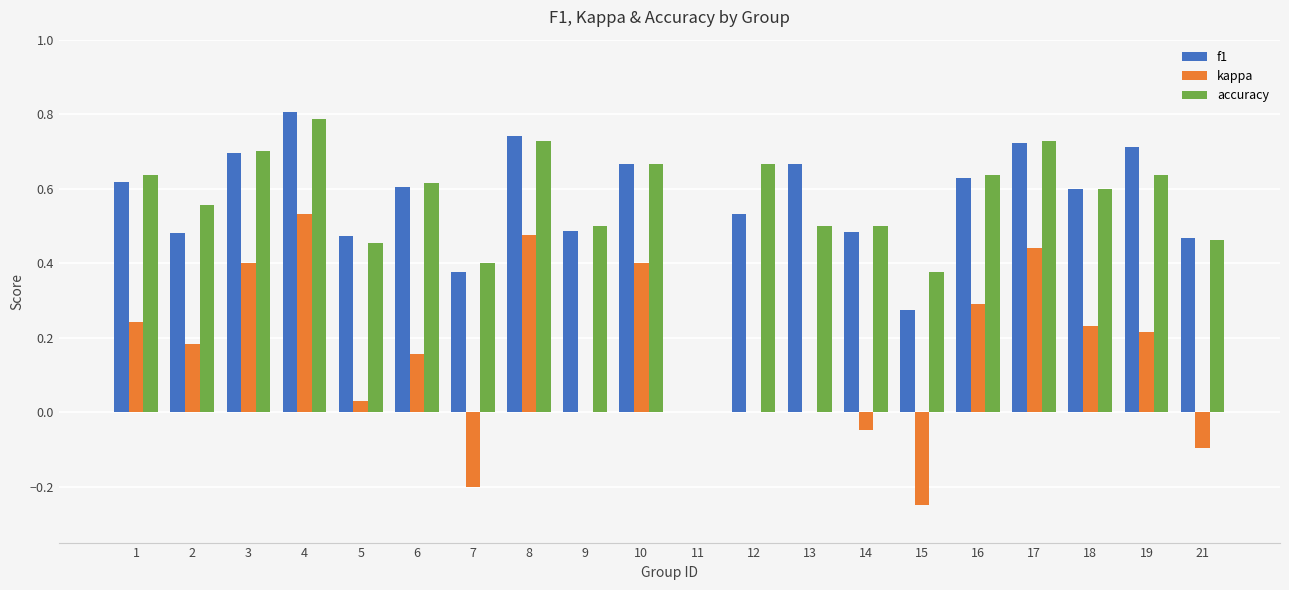

At which category is the sum across all series the highest?

4